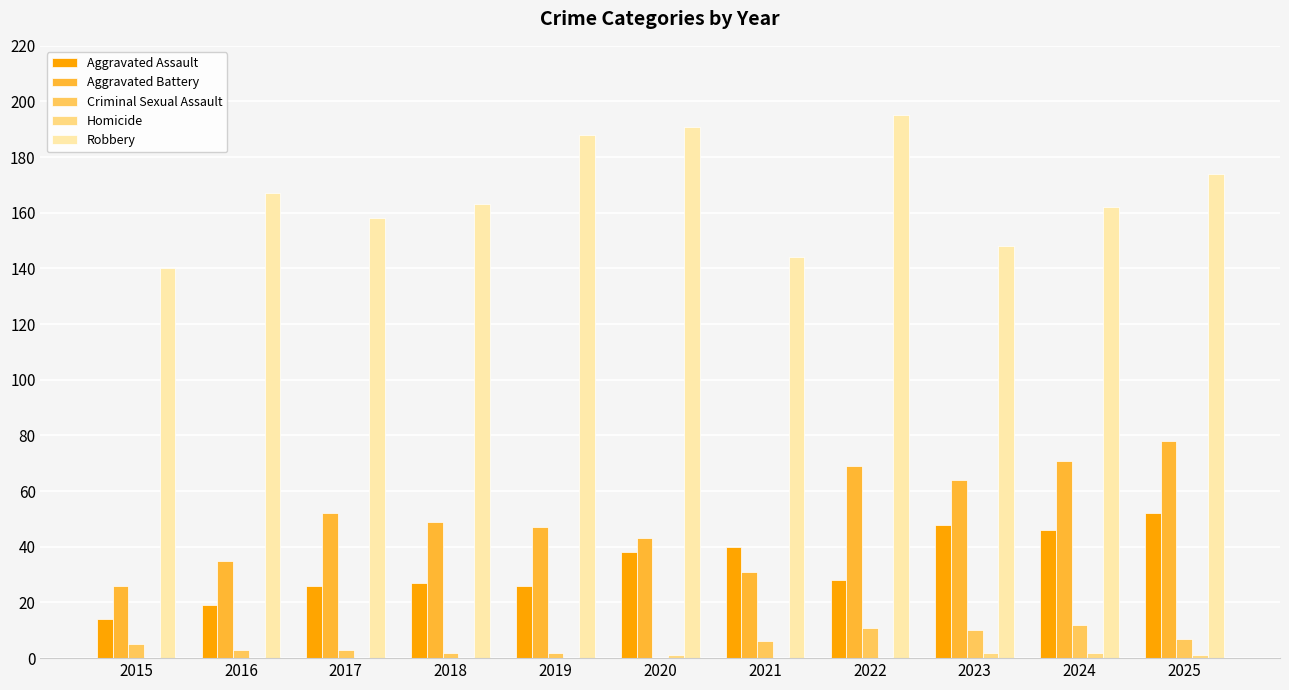

Between 2016 and 2022, which series saw the biggest shift?

Aggravated Battery